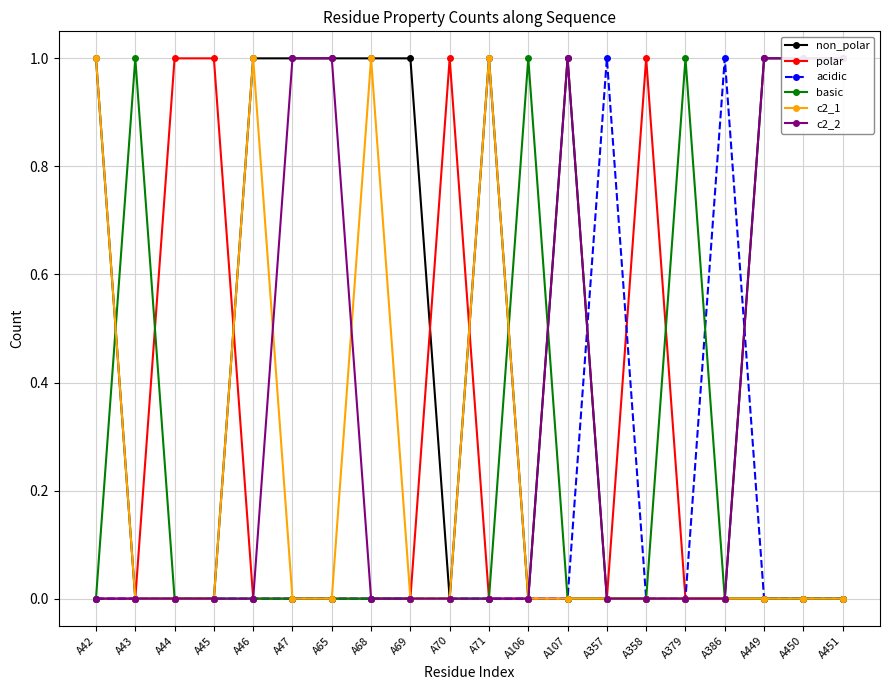

How many c2_1 values are between 0 and 1?

20